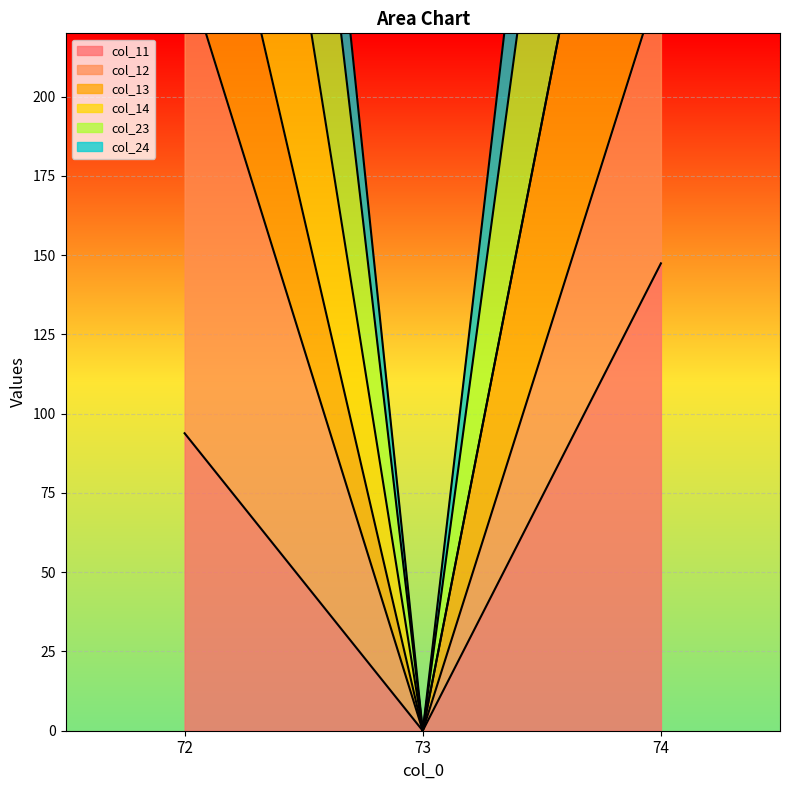

At which label is col_11 closest to 73?

72